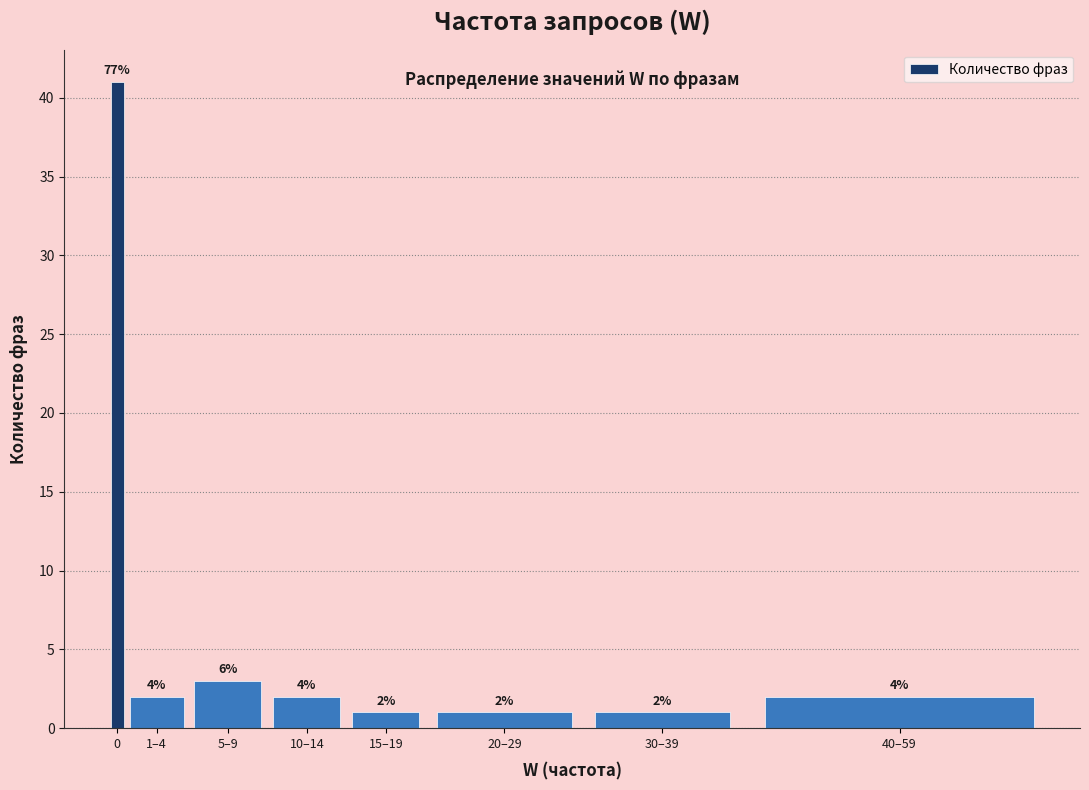

Are the bars horizontal?

No